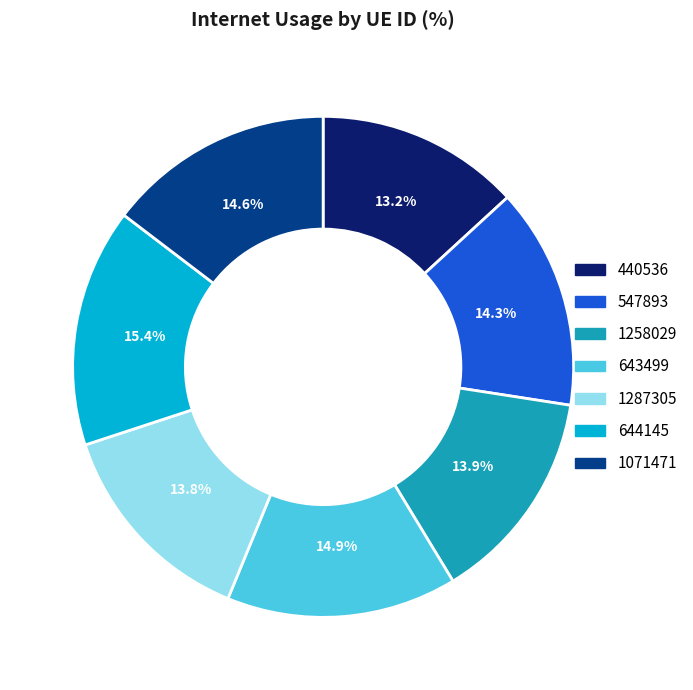

To the nearest percent, what is the combined percentage of 1287305 and 1258029?

28%